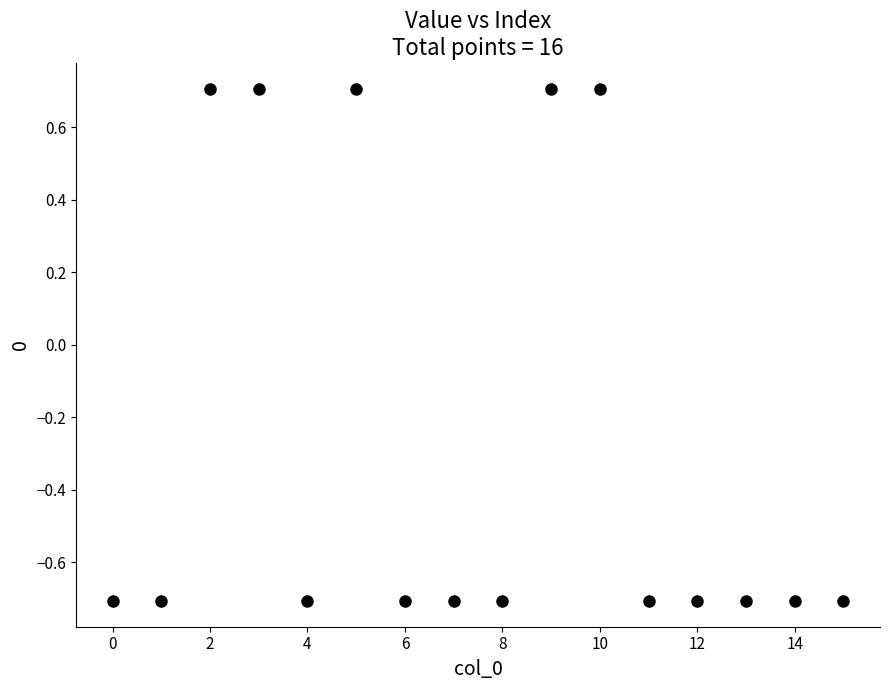

What is the range of Y values (max minus min)?

1.4